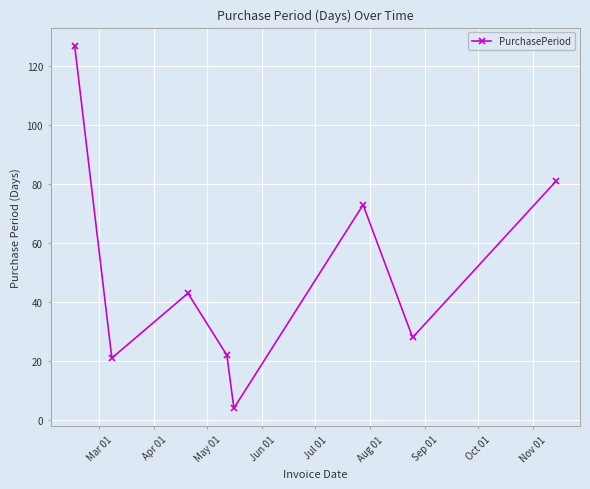

What is the sum of all values?

399